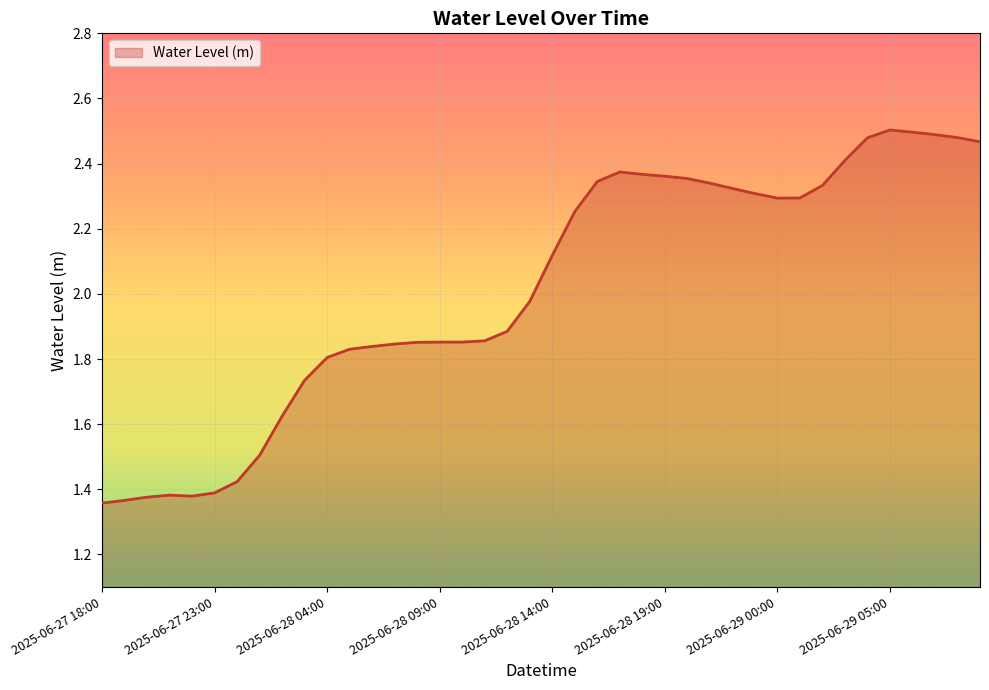

What is the difference between the maximum and minimum values?

1.1